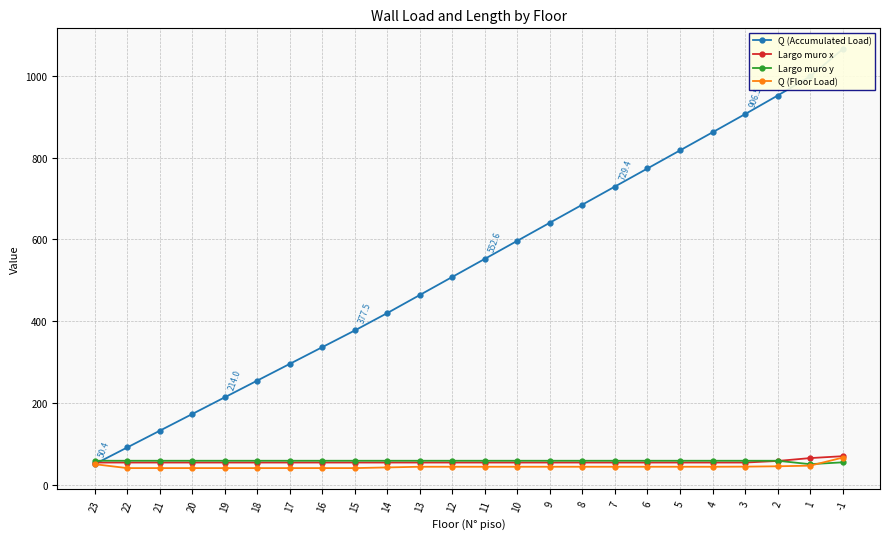

Is it true that Q (Accumulated Load) equals 878.8 at 10?

False